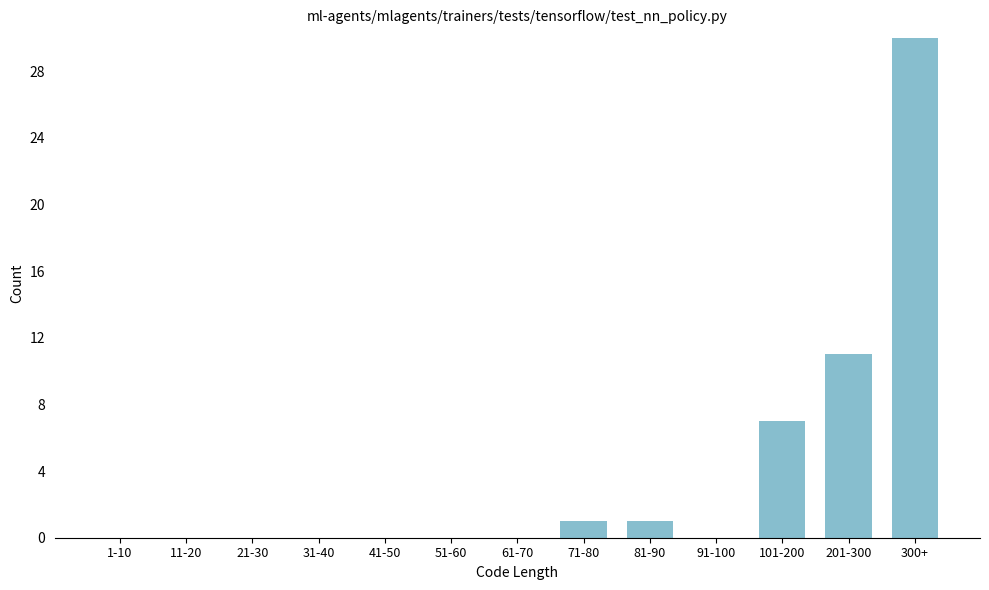

Reading left to right, list all the values displayed in this chart.

1-10=0	11-20=0	21-30=0	31-40=0	41-50=0	51-60=0	61-70=0	71-80=1	81-90=1	91-100=0	101-200=7	201-300=11	300+=30